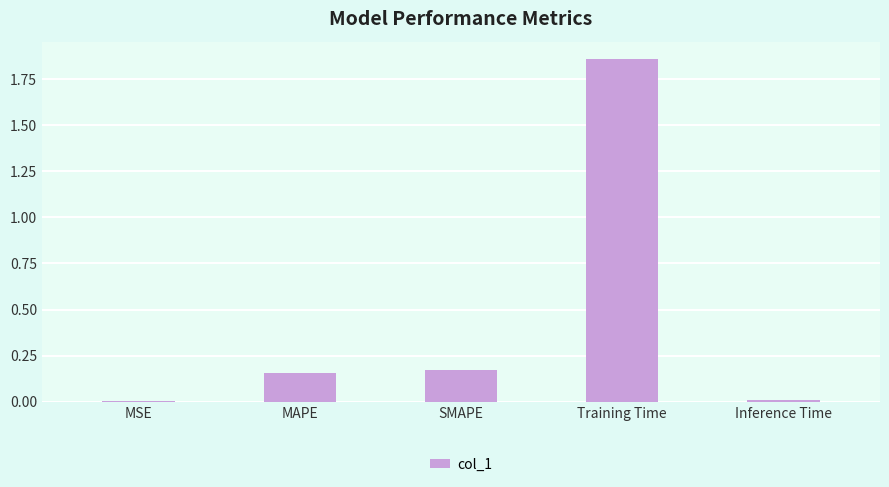

The chart shows a value of 0.0 at MSE. True or false?

True